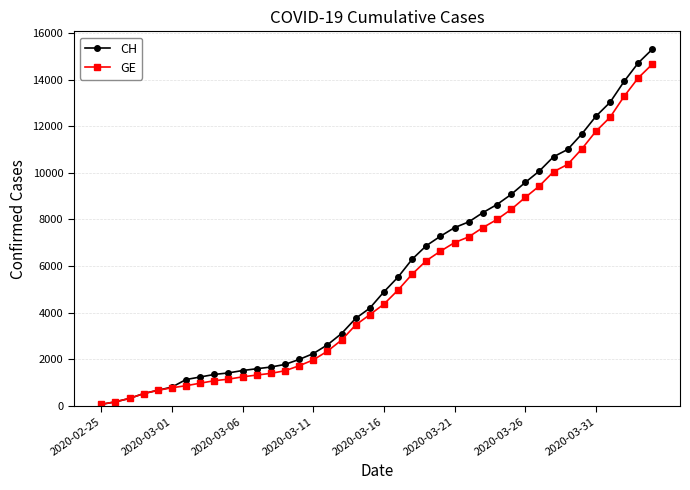

What is the sum of all CH values?

227054